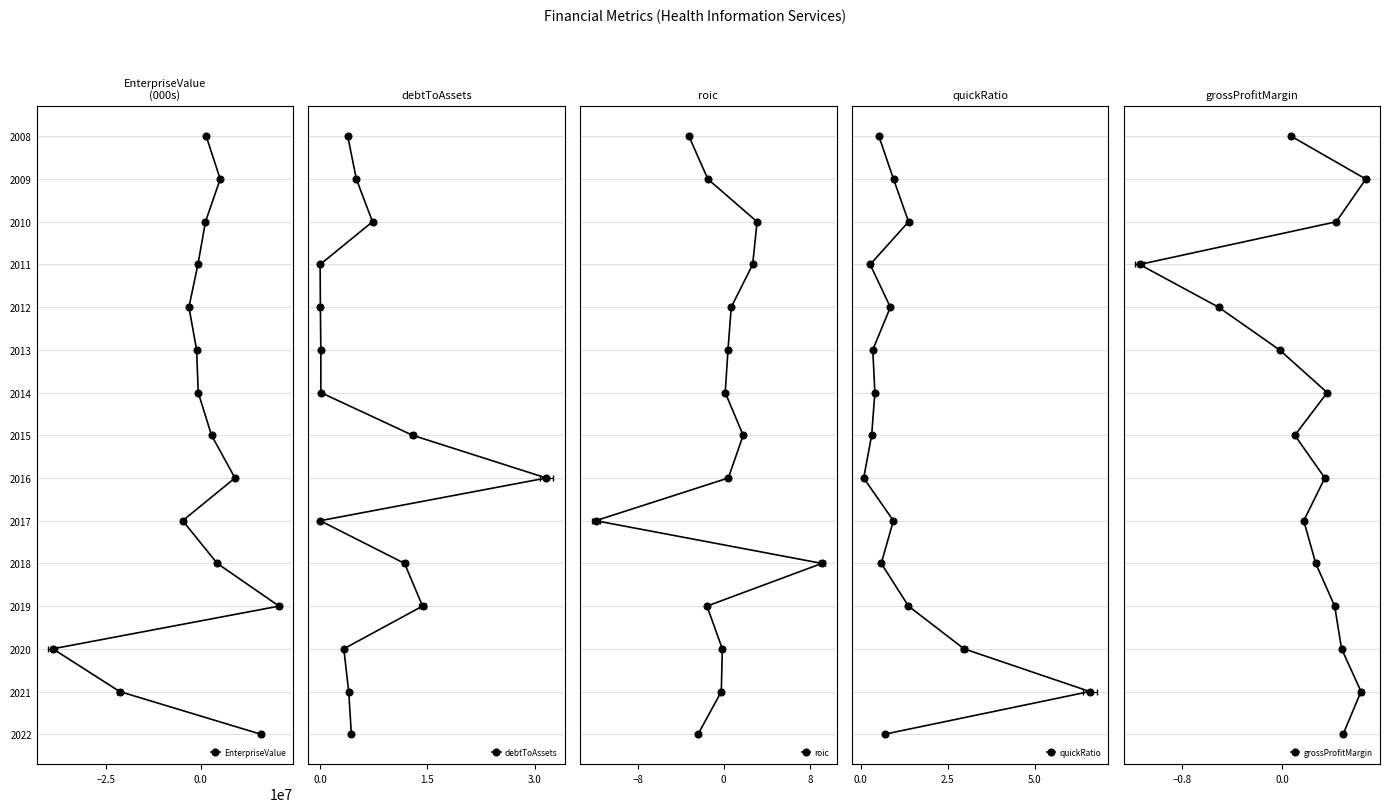

True or false: EnterpriseValue and debtToAssets intersect in this chart.

False